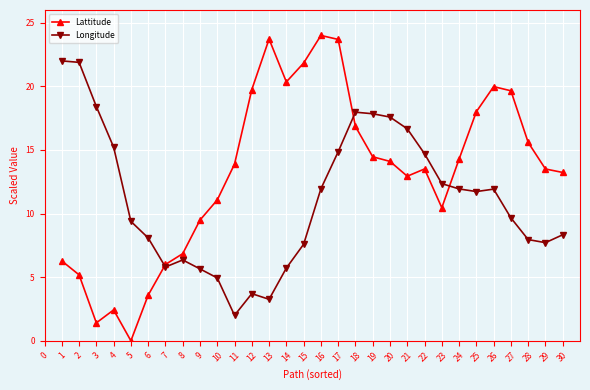

Is the value of Longitude at 2 greater than the value of Lattitude at 1?

Yes